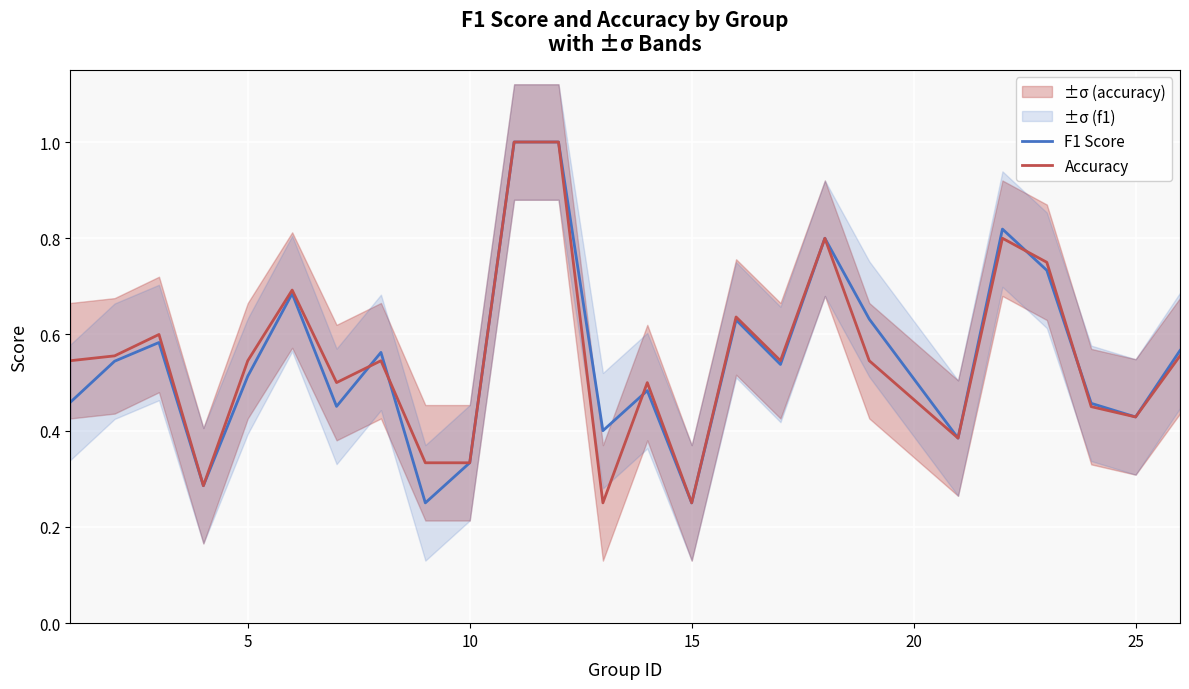

What is the highest value of the Accuracy series?

1.0